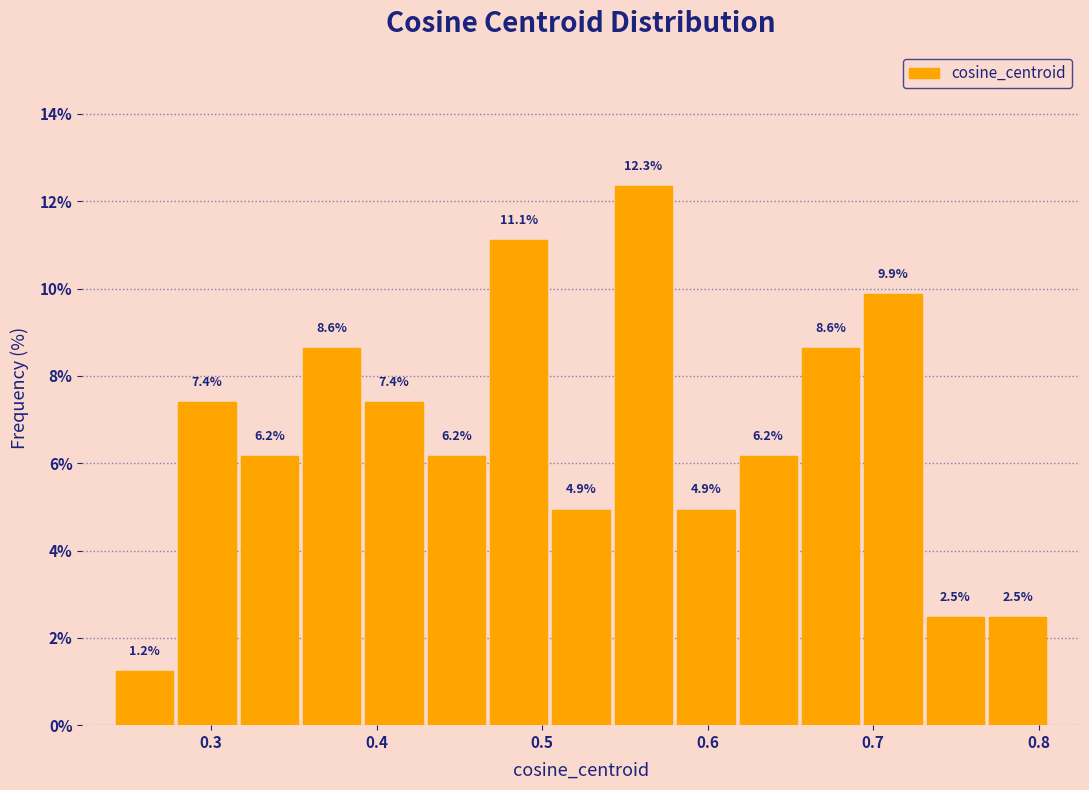

Around what value on the x-axis is the tallest bar? Give the approximate position of its centre, as read against the axis.

0.56